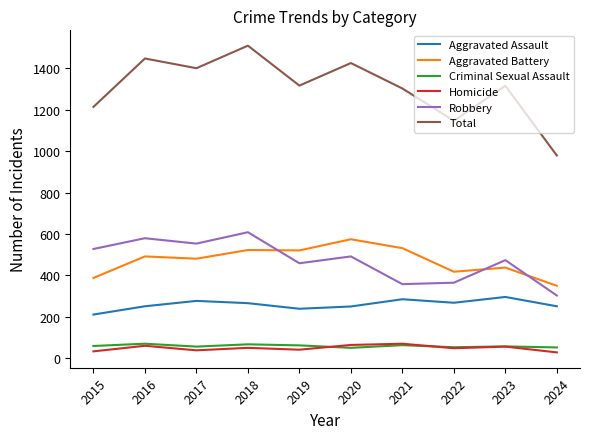

True or false: Total and Aggravated Battery intersect in this chart.

False